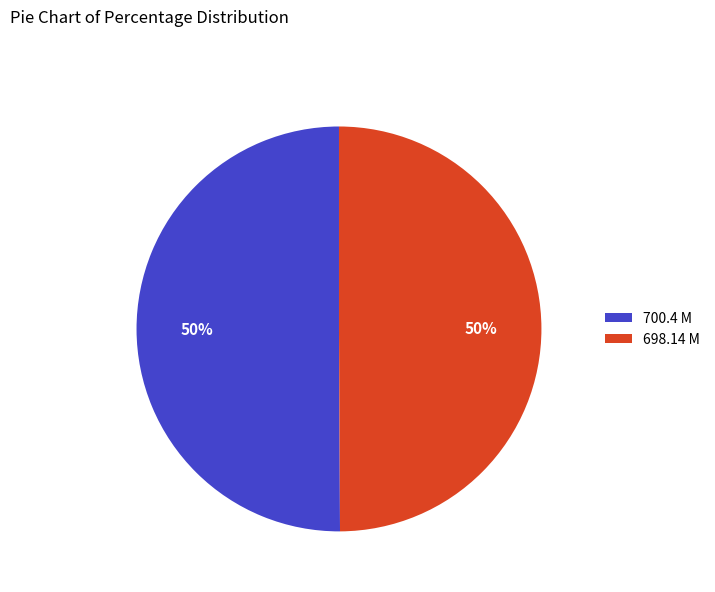

Is the sum of 698.14 M and 700.4 M greater than half?

Yes